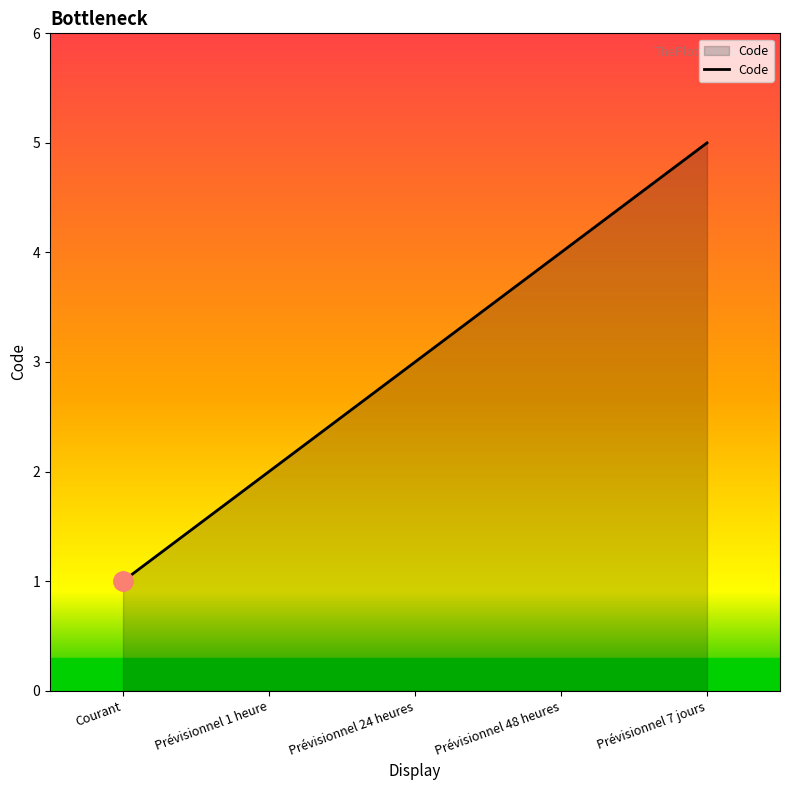

The chart shows a value of 2 at Prévisionnel 24 heures. True or false?

False